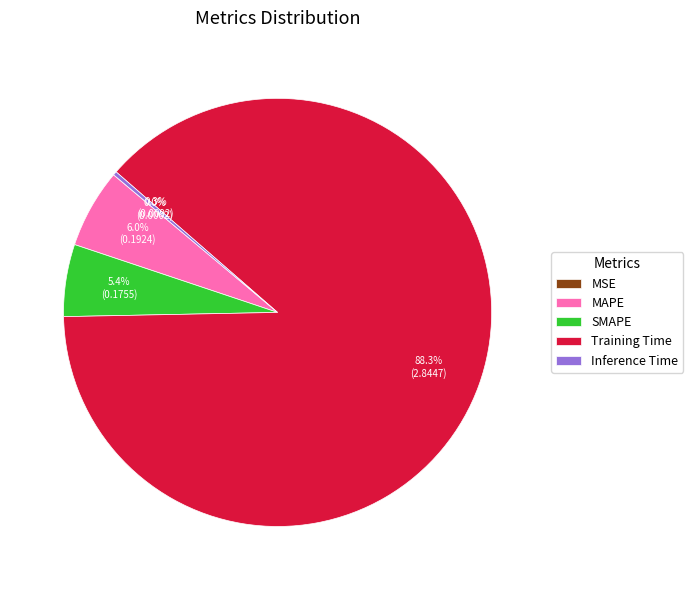

Combined, do Inference Time and SMAPE account for over 50%?

No